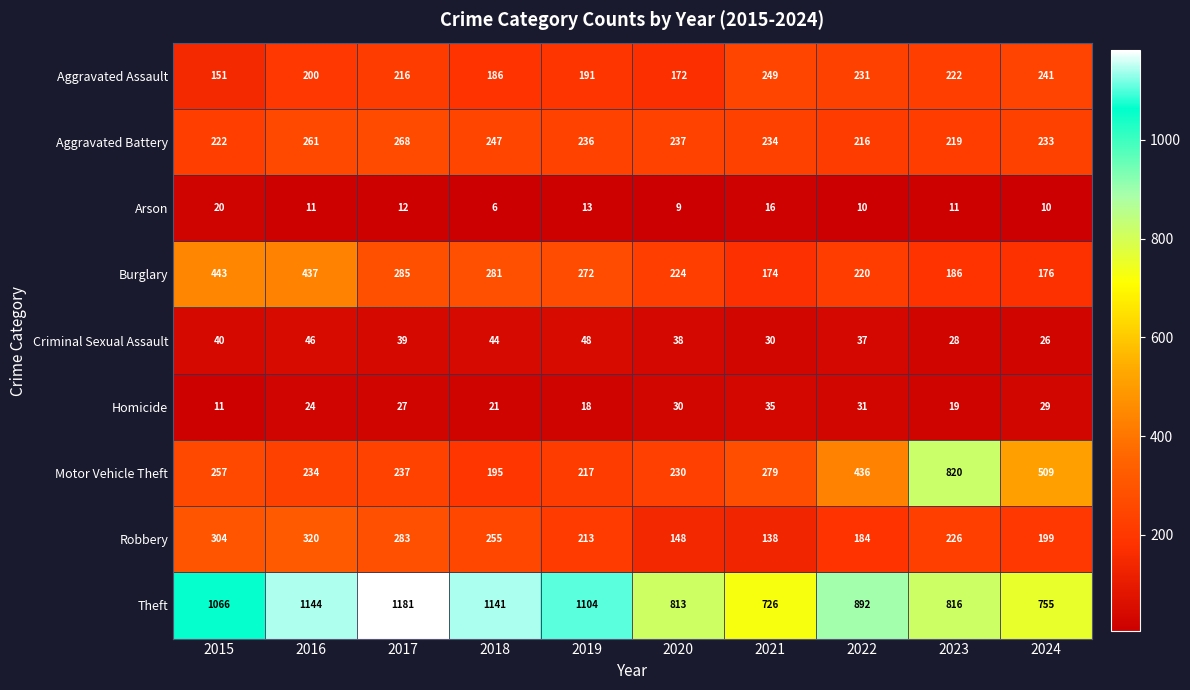

What is the spread (max minus min) of values at 2019?

1091